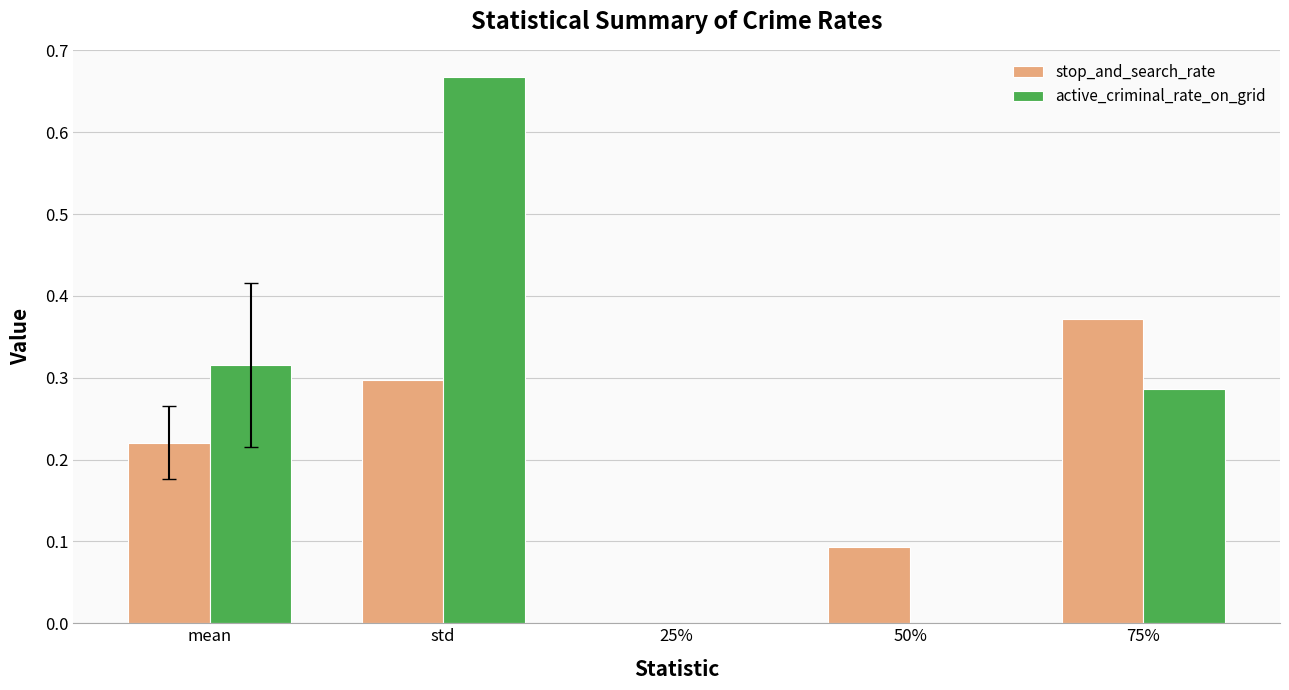

At which label is stop_and_search_rate closest to 0?

25%